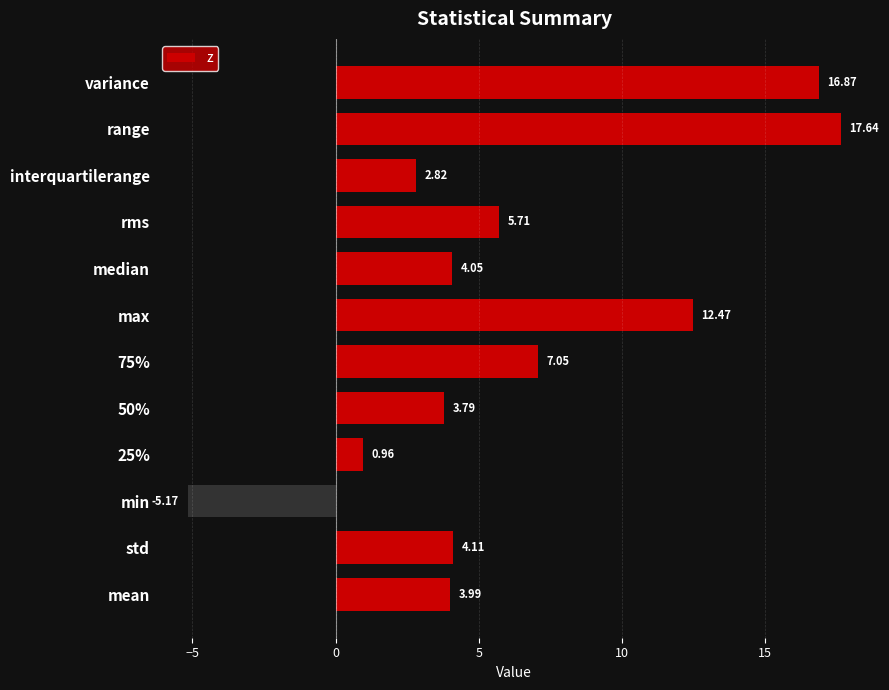

Which has a higher value, median or mean?

median